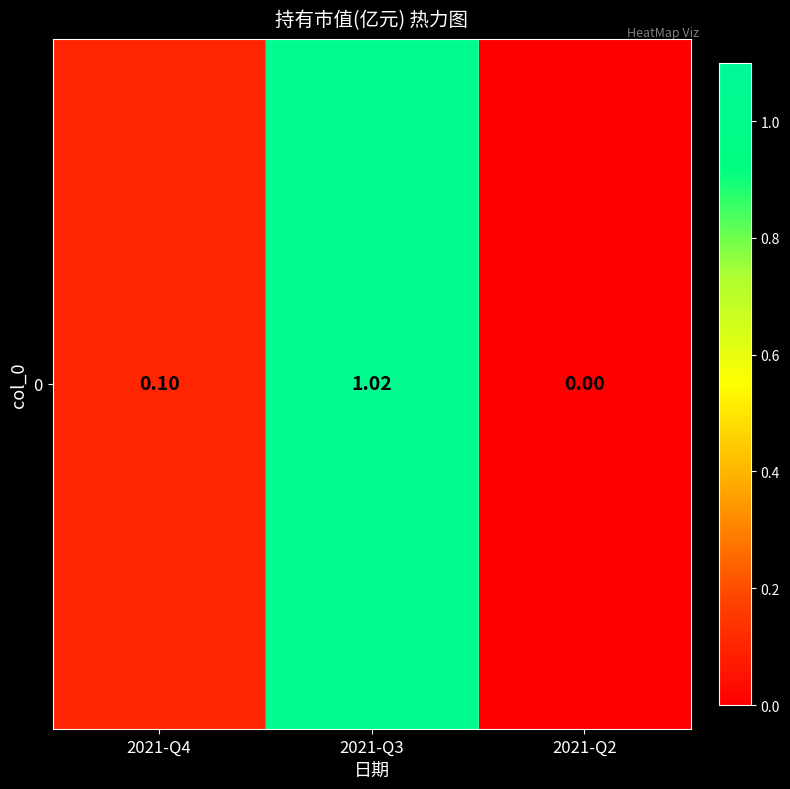

Reading left to right, transcribe all the data shown in this chart.

2021-Q4=0.1	2021-Q3=1.0	2021-Q2=0.0